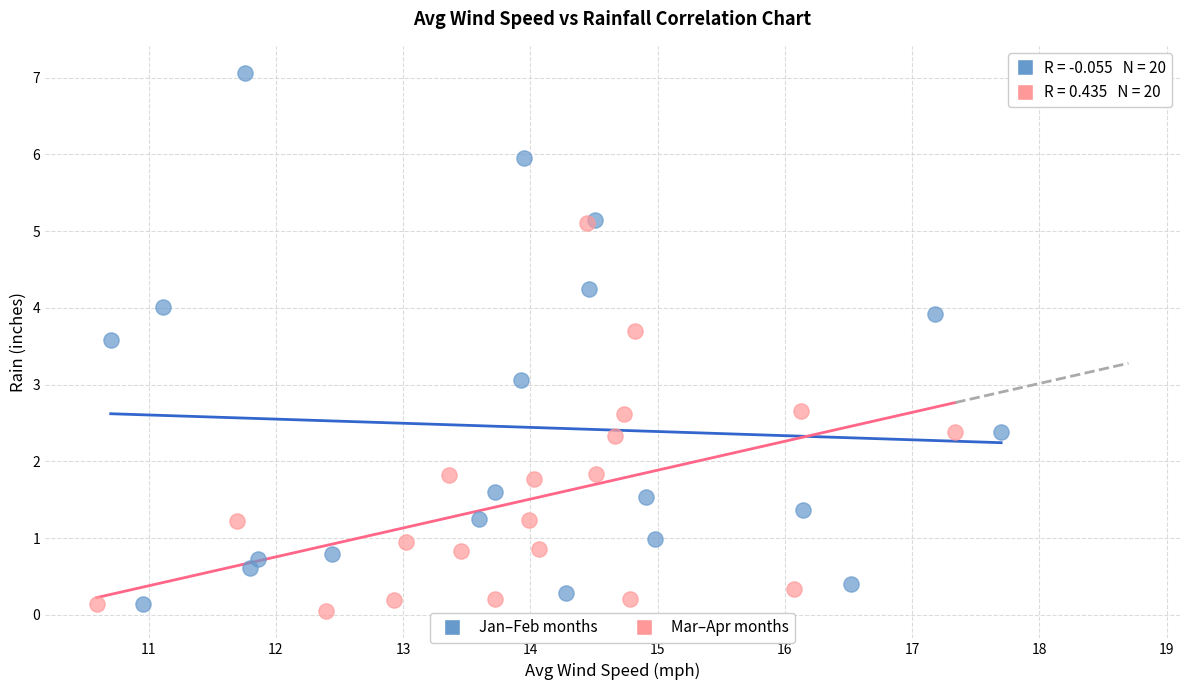

Which series contains the highest Y value?

Jan–Feb months